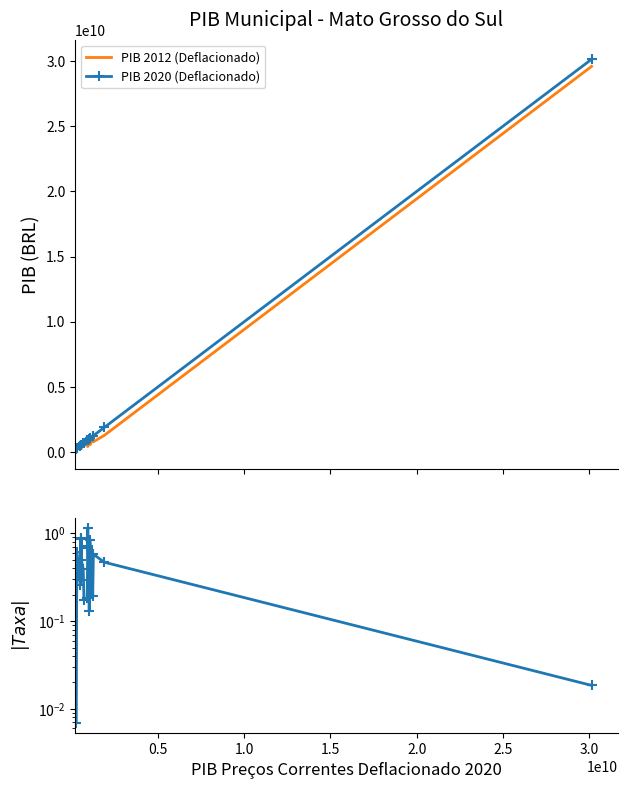

In Taxa de Crescimento (|valor|), how many points are higher than both neighbors (excluding endpoints)?

6